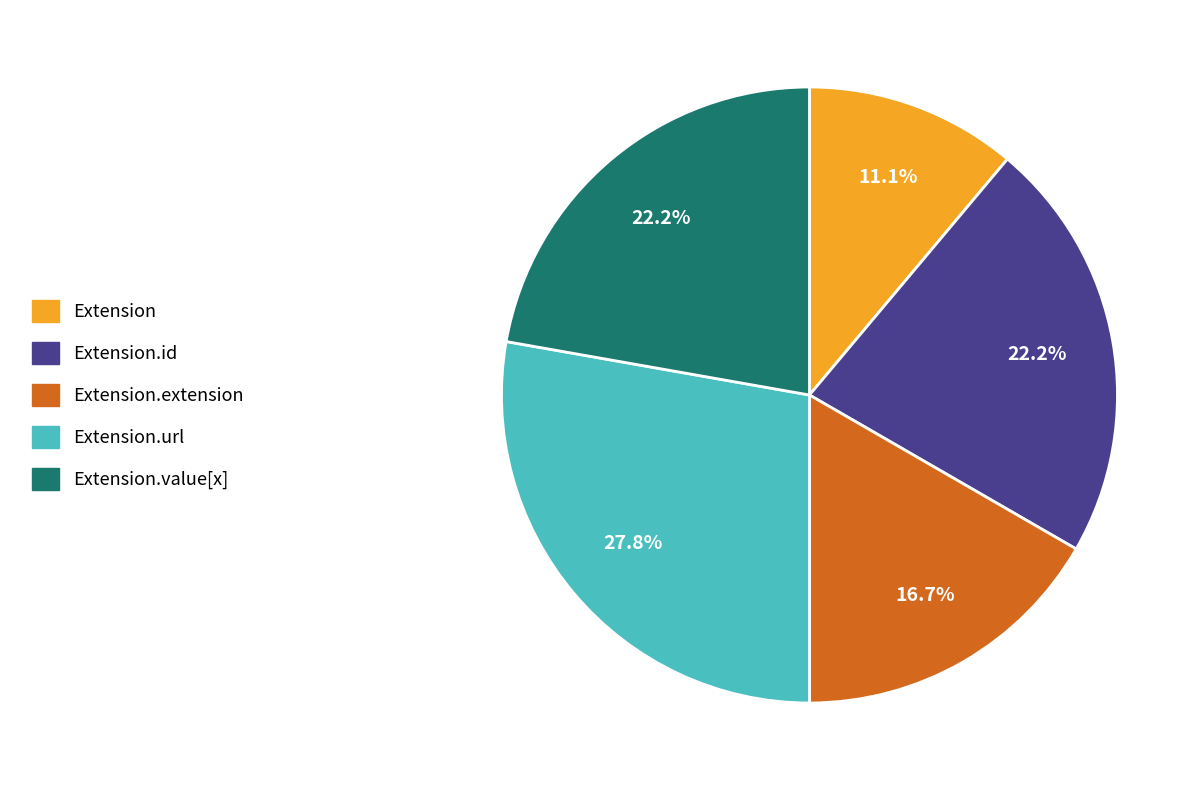

Is there a majority slice in this chart?

No